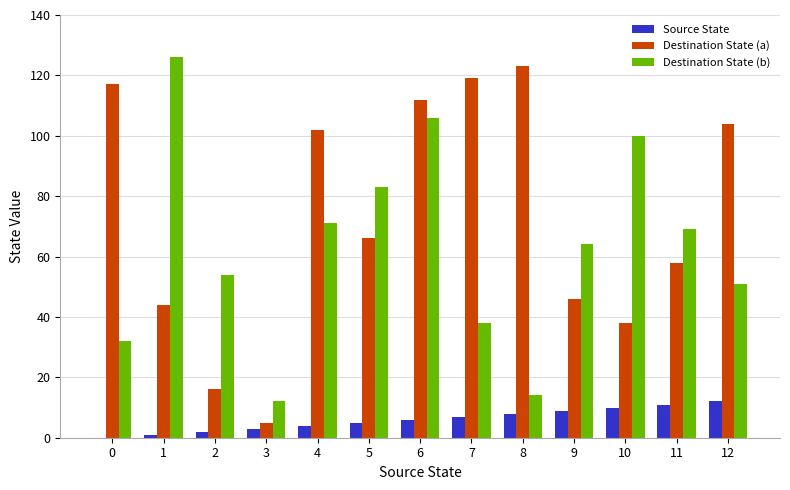

Reading right to left, list all the values displayed in this chart.

Source State: 12	11	10	9	8	7	6	5	4	3	2	1	0
Destination State (a): 104	58	38	46	123	119	112	66	102	5	16	44	117
Destination State (b): 51	69	100	64	14	38	106	83	71	12	54	126	32